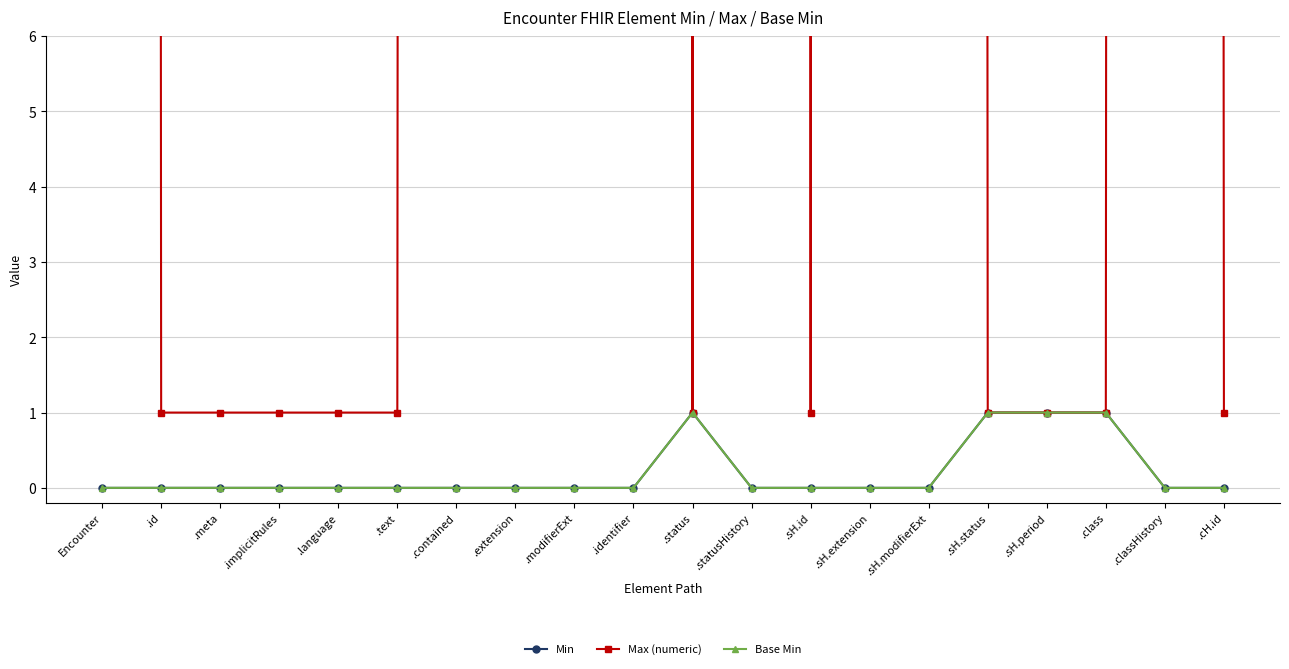

What is the label of the 16th point from the left?

.sH.status